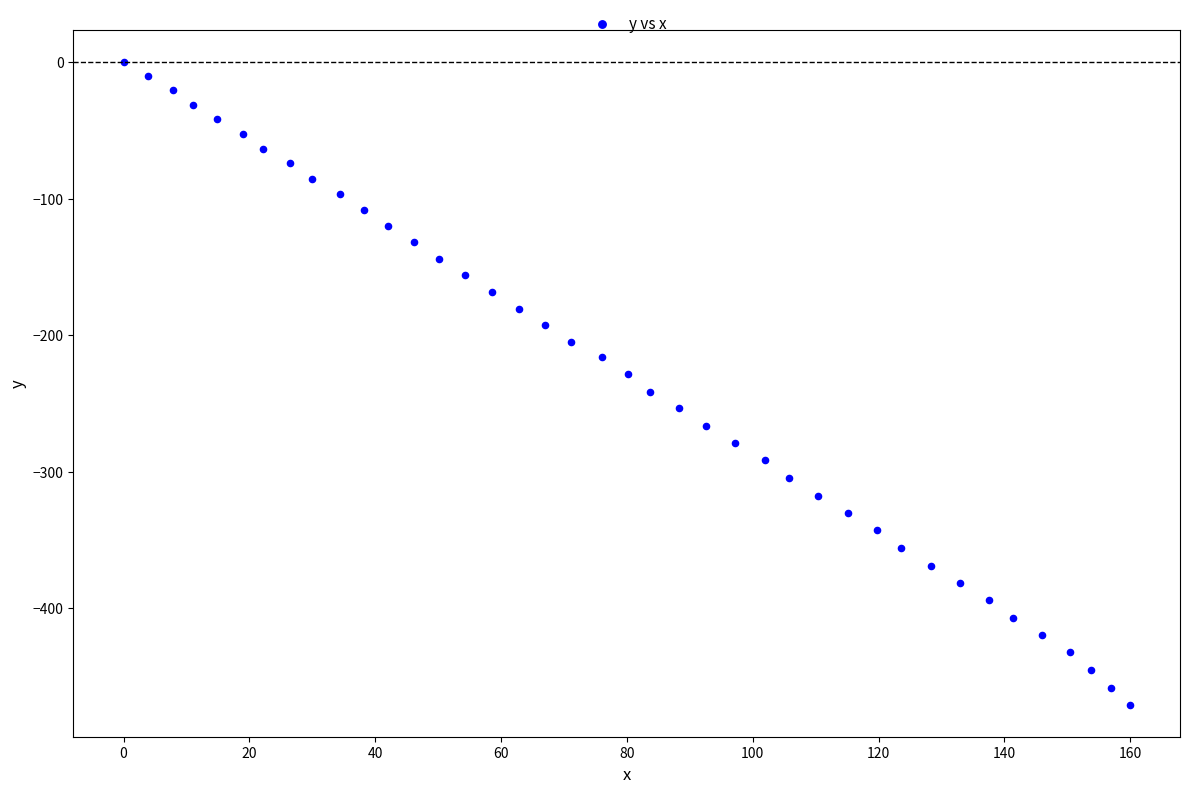

What is the range of Y values (max minus min)?

470.6